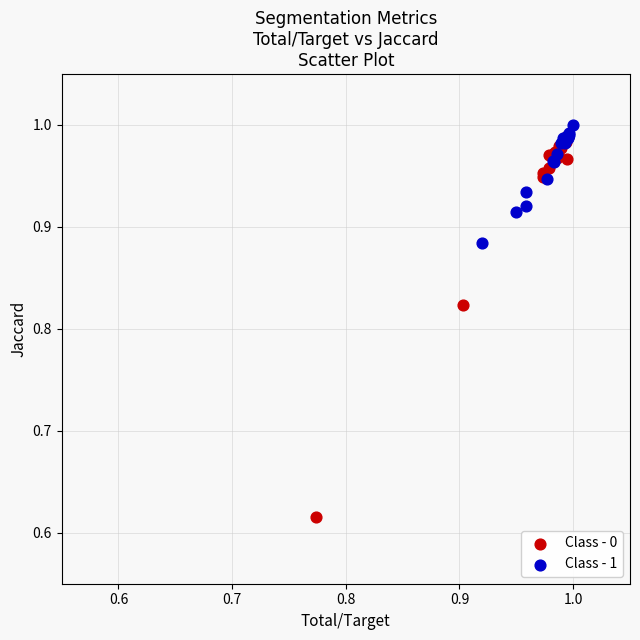

Which series has the widest spread of Y values?

Class - 0